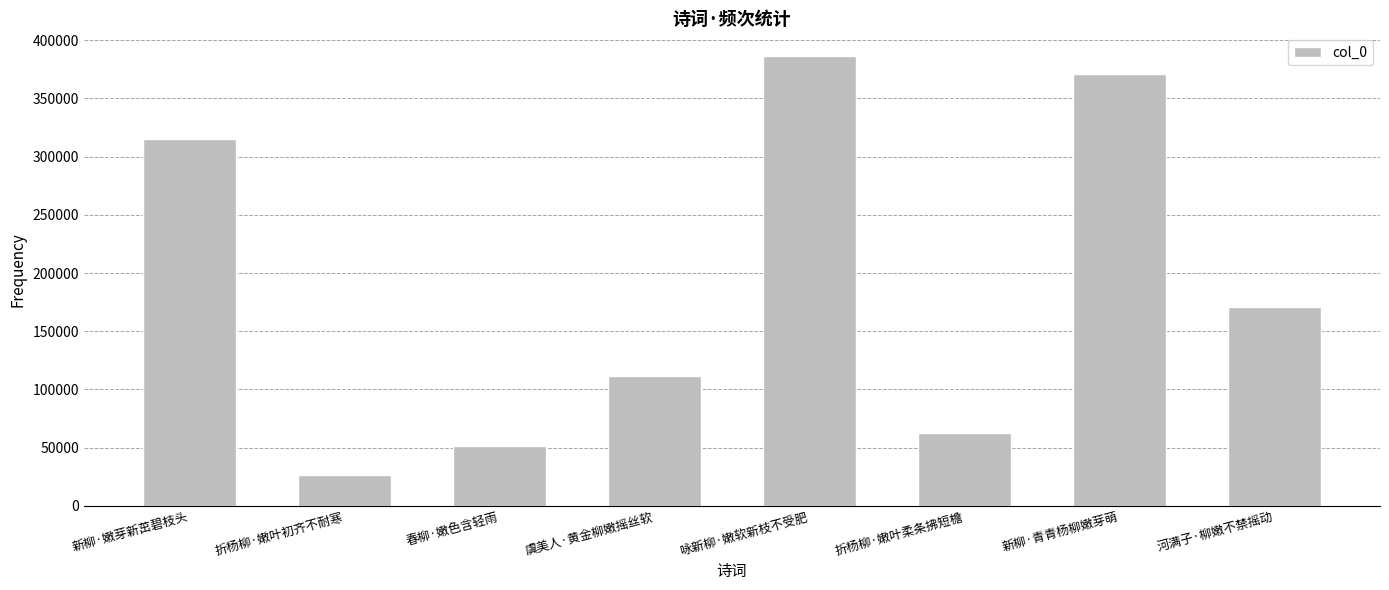

What is the change in value from 虞美人·黄金柳嫩摇丝软 to 新柳·青青杨柳嫩芽萌?

+259510